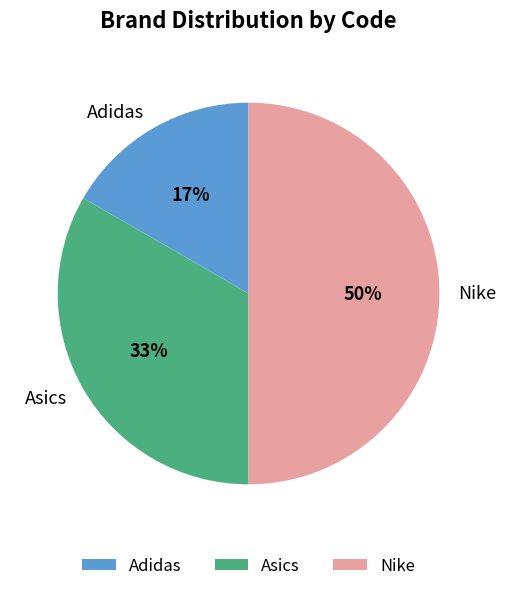

Which slice is the smallest?

Adidas